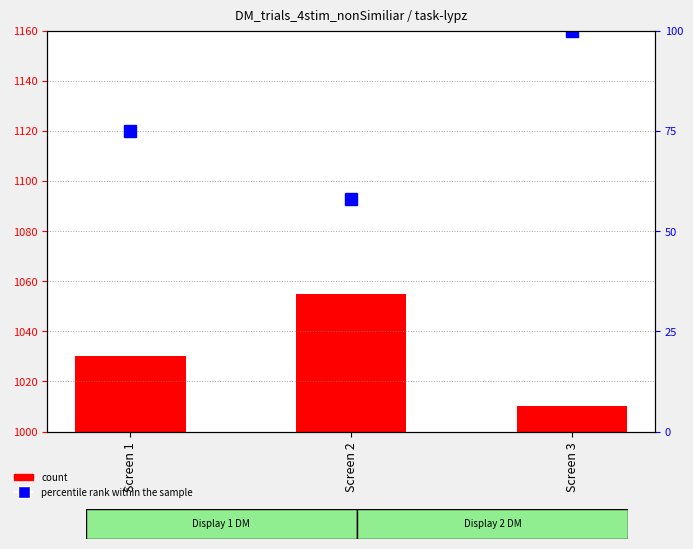

Are the bars grouped side by side (vs. stacked)?

Yes